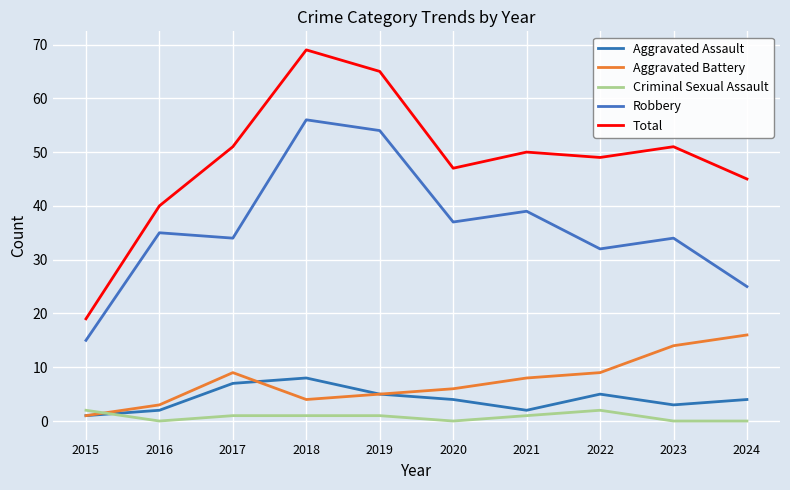

What is the difference between the Robbery values at 2019 and 2016?

19